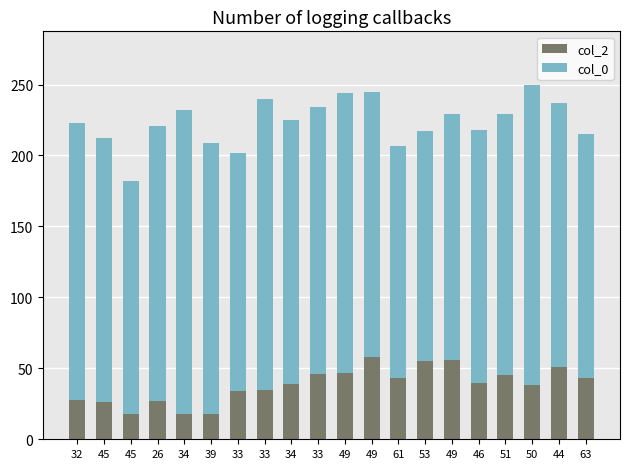

List the labels in order of col_0 value, smallest first.

53, 45, 61, 33, 63, 49, 46, 51, 45, 34, 44, 49, 33, 39, 26, 32, 49, 33, 50, 34